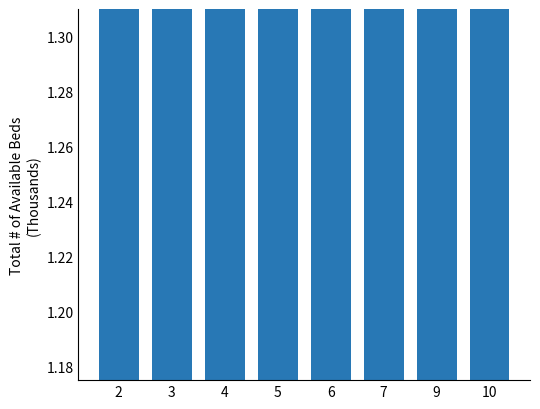

True or false: the data shows 2.2 at 2.

True